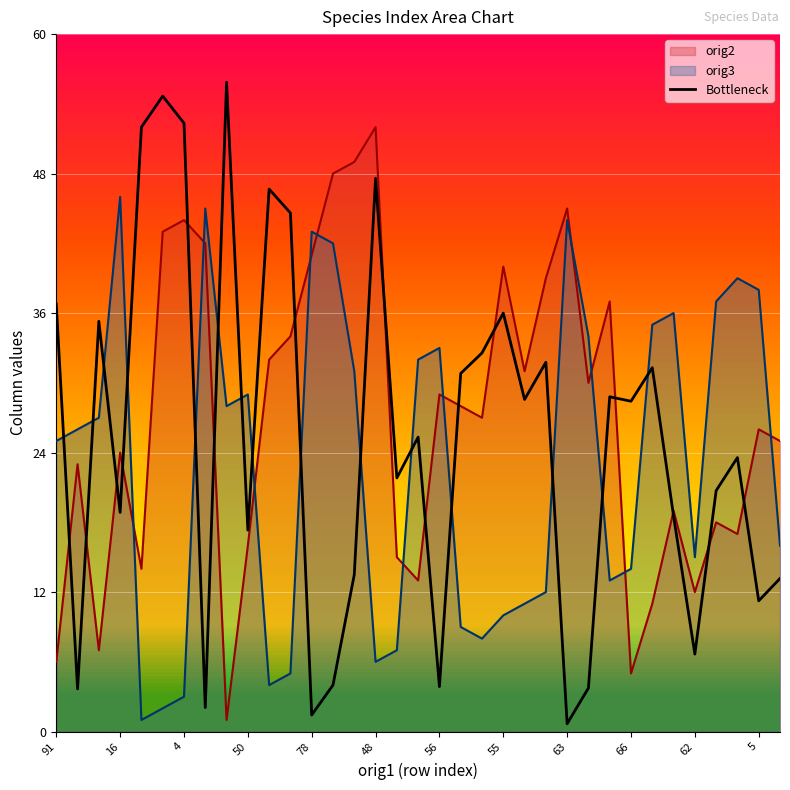

Is it true that the value at 34 is 3.0?

False